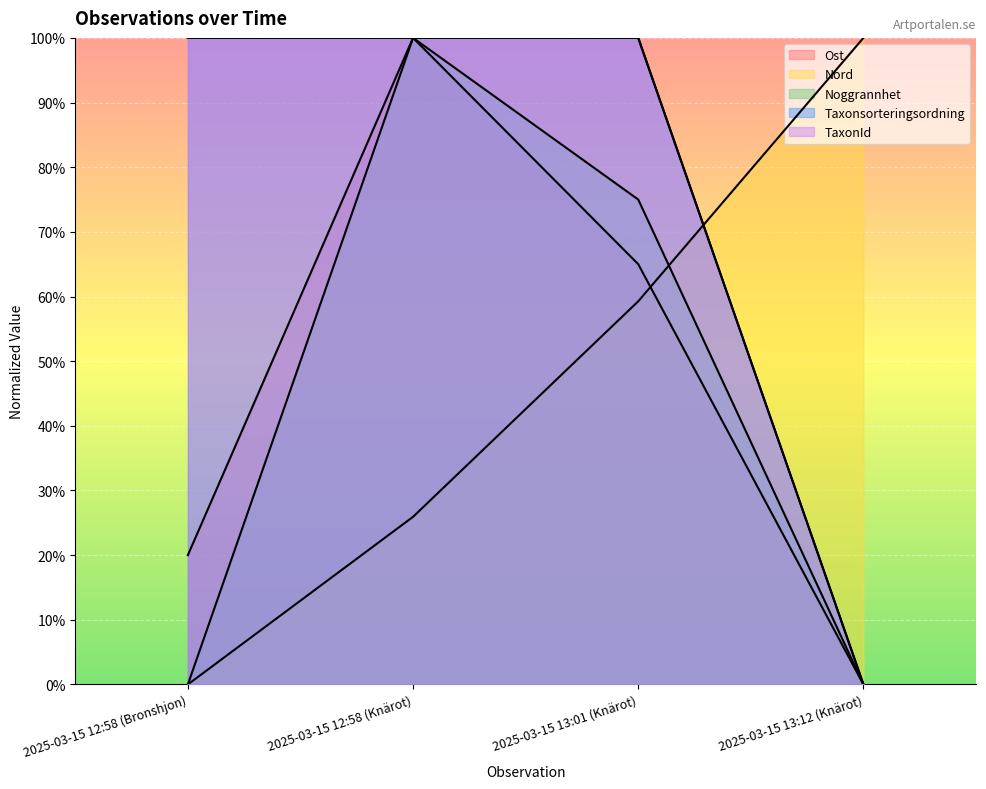

At how many categories does at least one series exceed 40?

4